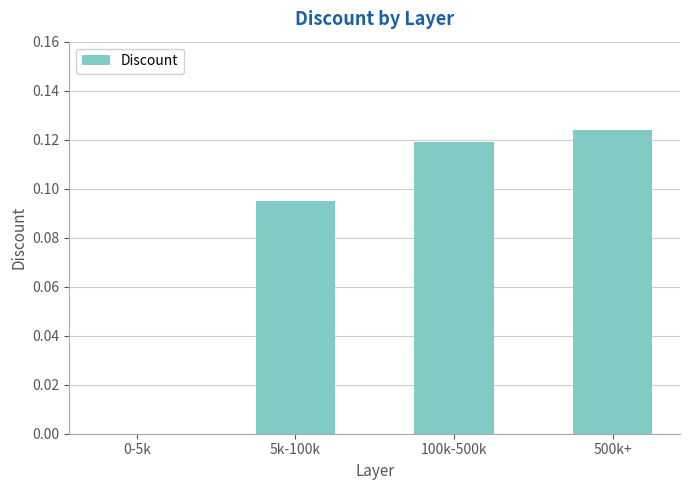

Which has a higher value, 5k-100k or 0-5k?

5k-100k